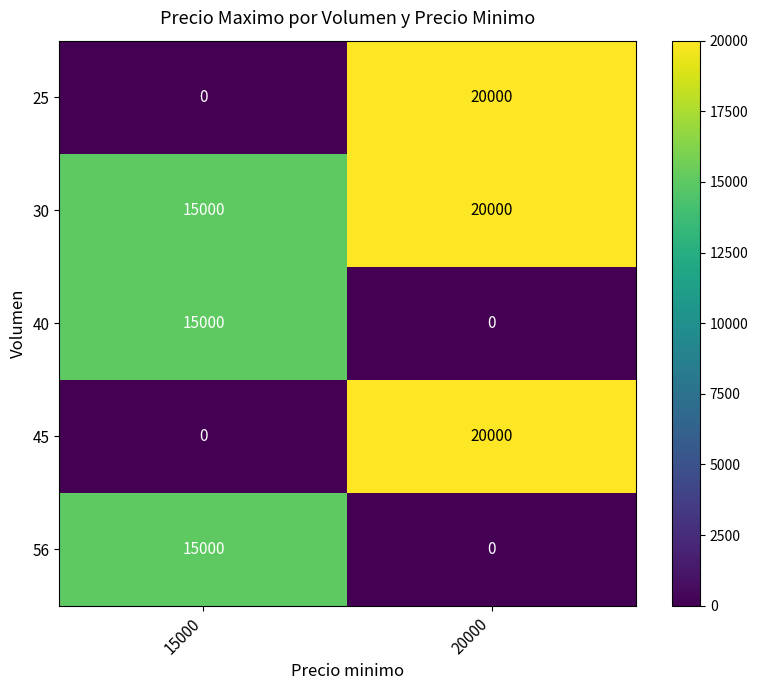

At how many categories does at least one series exceed 9102?

2